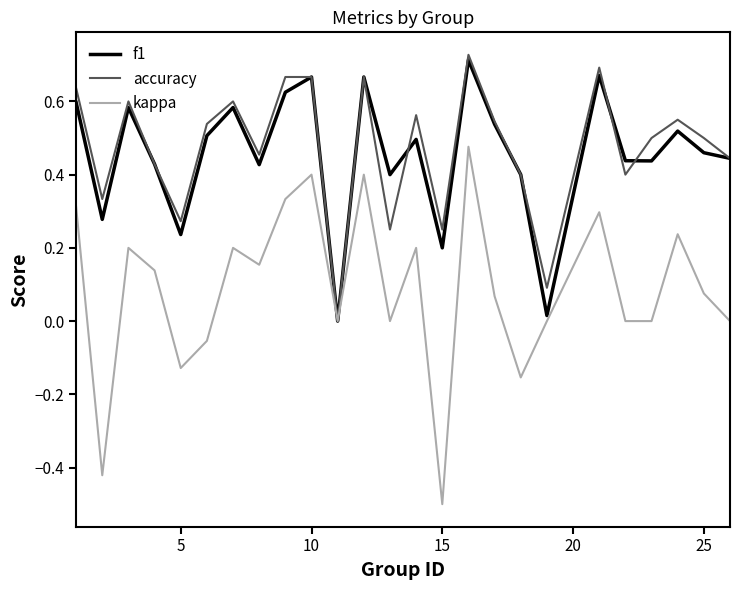

Which series has the largest range (max minus min)?

kappa